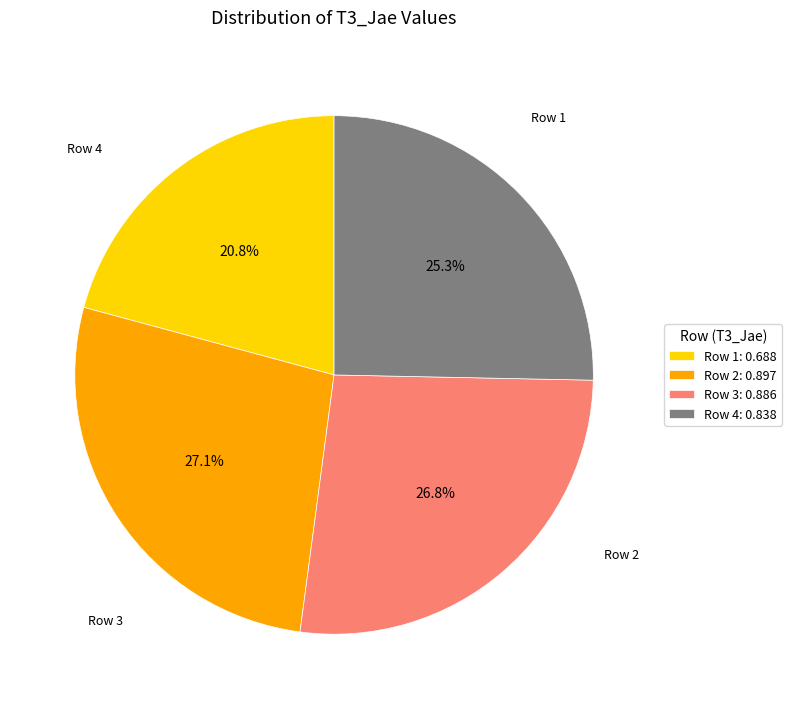

Between Row 1: 0.688 and Row 3: 0.886, which is larger?

Row 3: 0.886